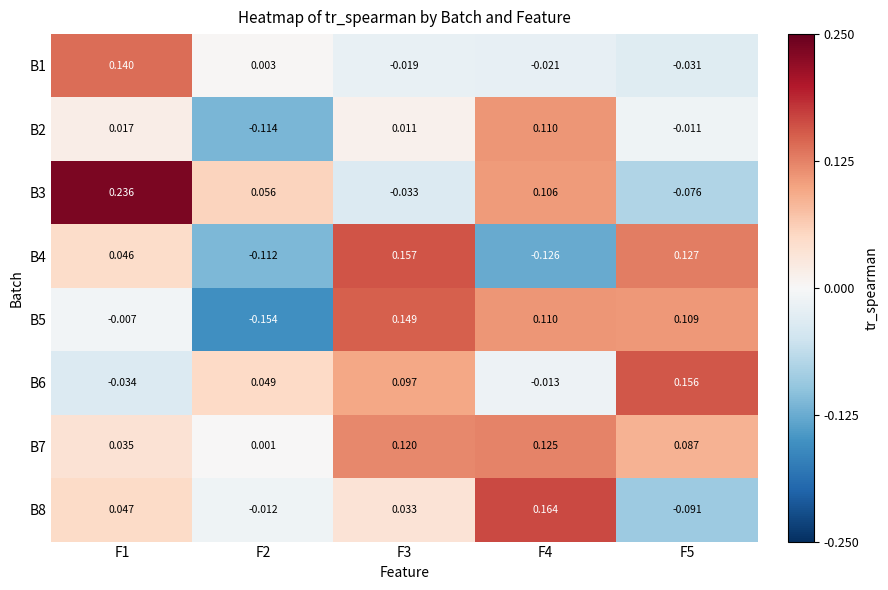

How many negative values does the B2 series have?

2